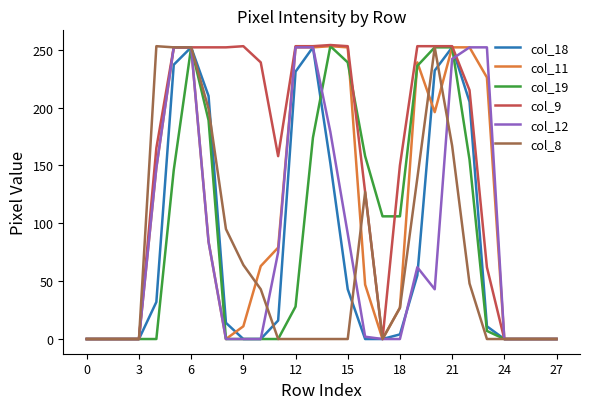

Which series has the largest total across all categories?

col_9